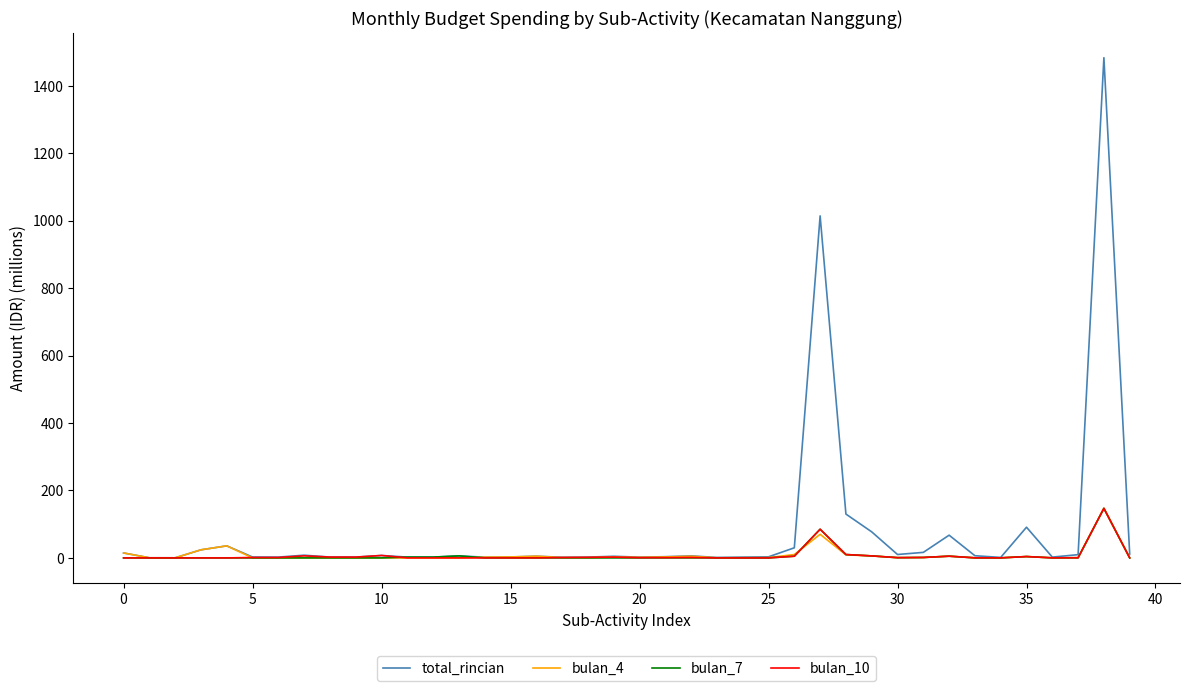

Which series has the widest spread of values?

total_rincian